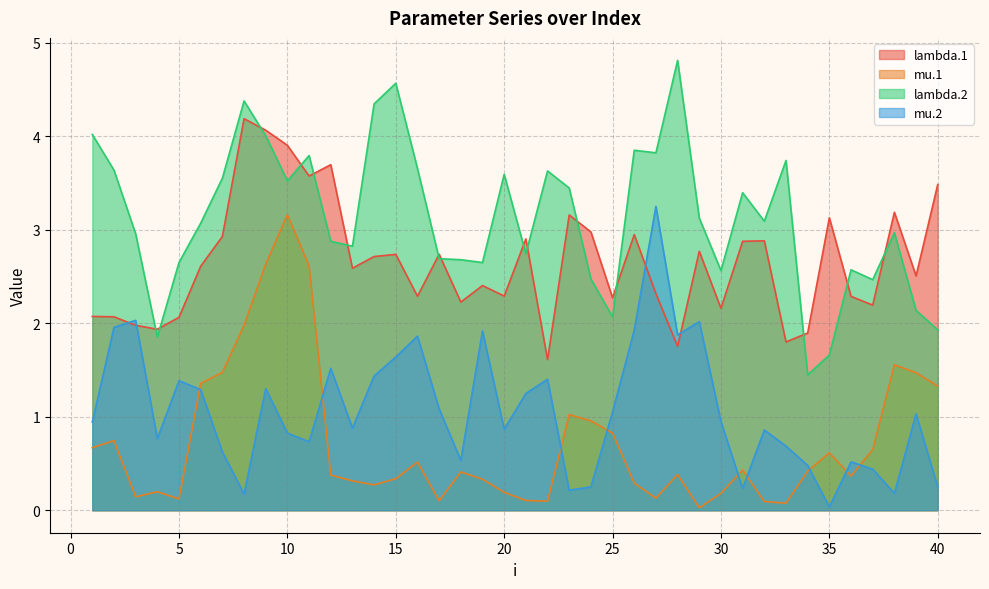

The value of lambda.1 at 21 is 2.9. True or false?

True